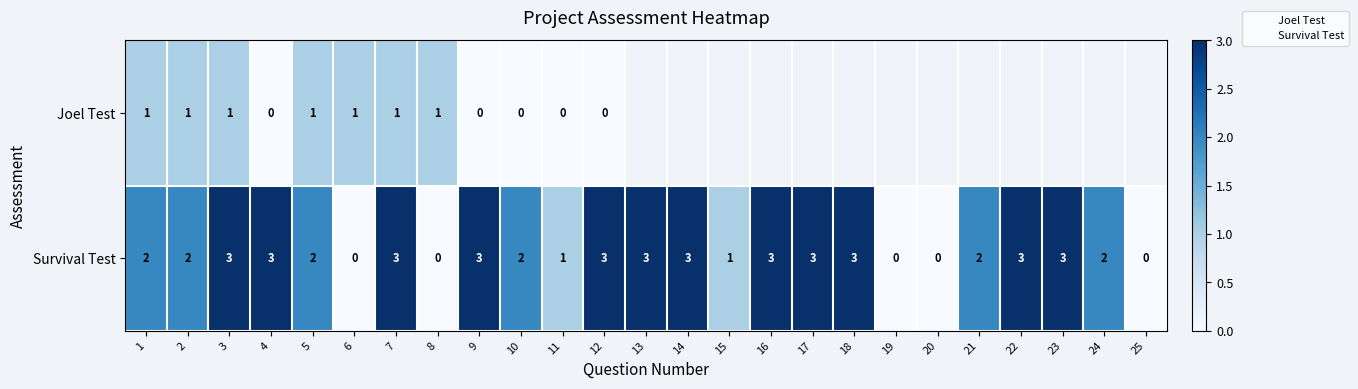

Which label corresponds to the smallest value in the chart?

6